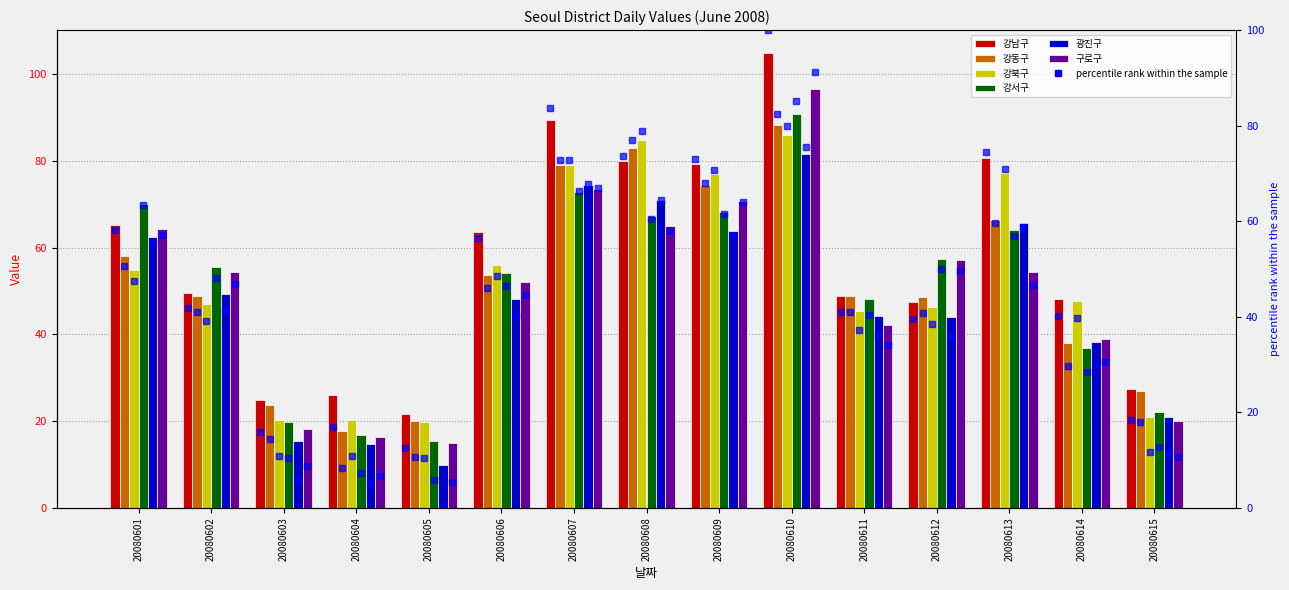

The value of 강남구 at 20080614 is 63.3. True or false?

False